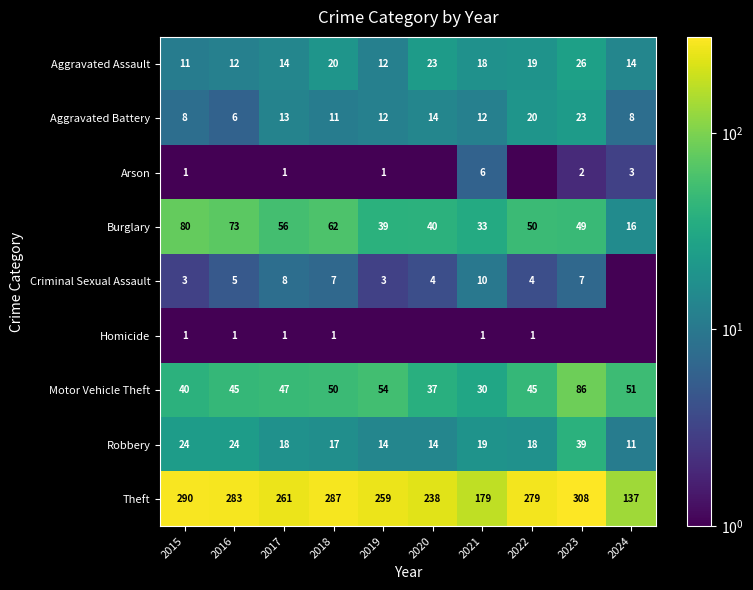

At which label does Burglary first exceed 50?

2015